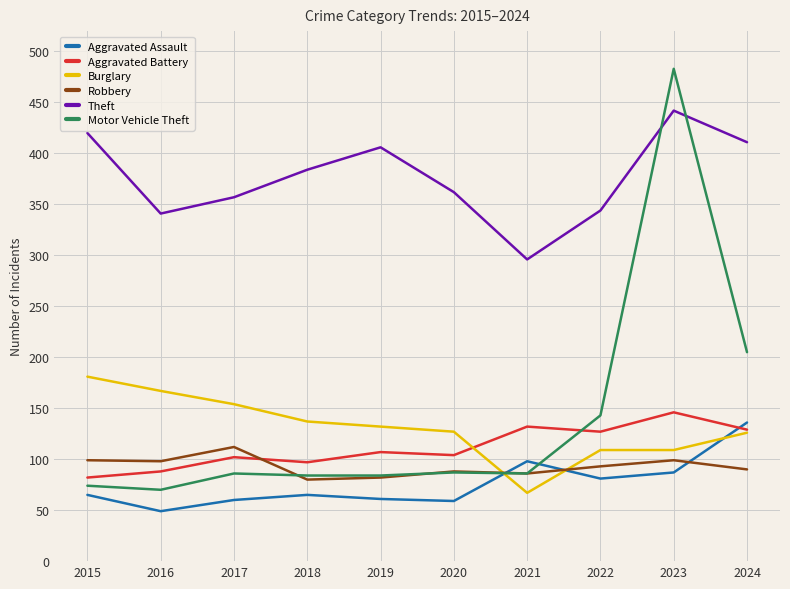

At how many categories does at least one series exceed 376?

5